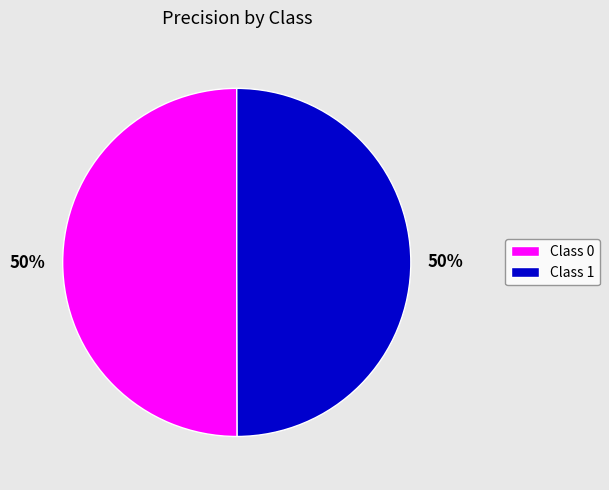

How many slices are in this pie chart?

2